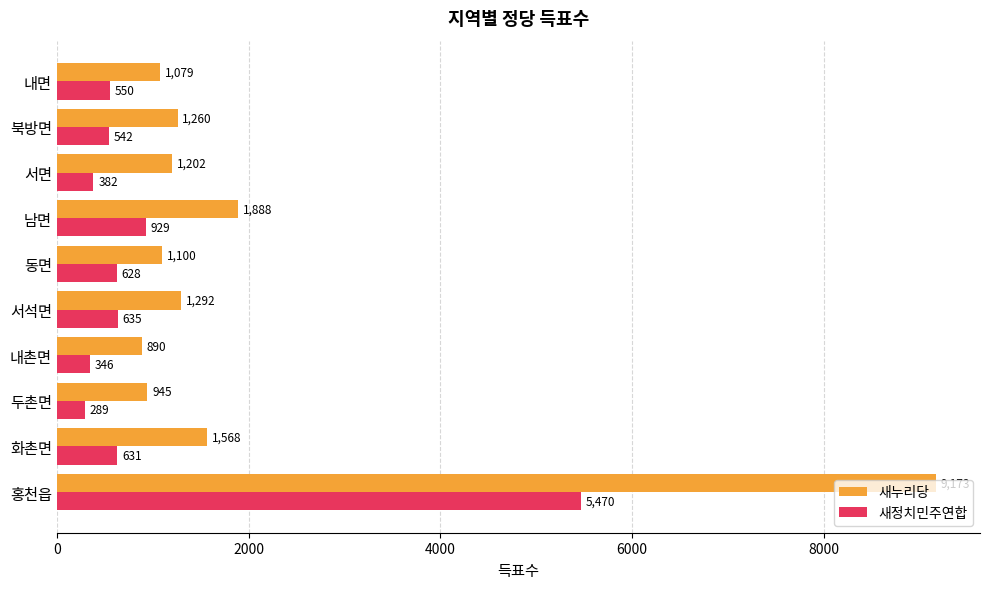

What is the difference between the highest and lowest values at 내촌면?

544